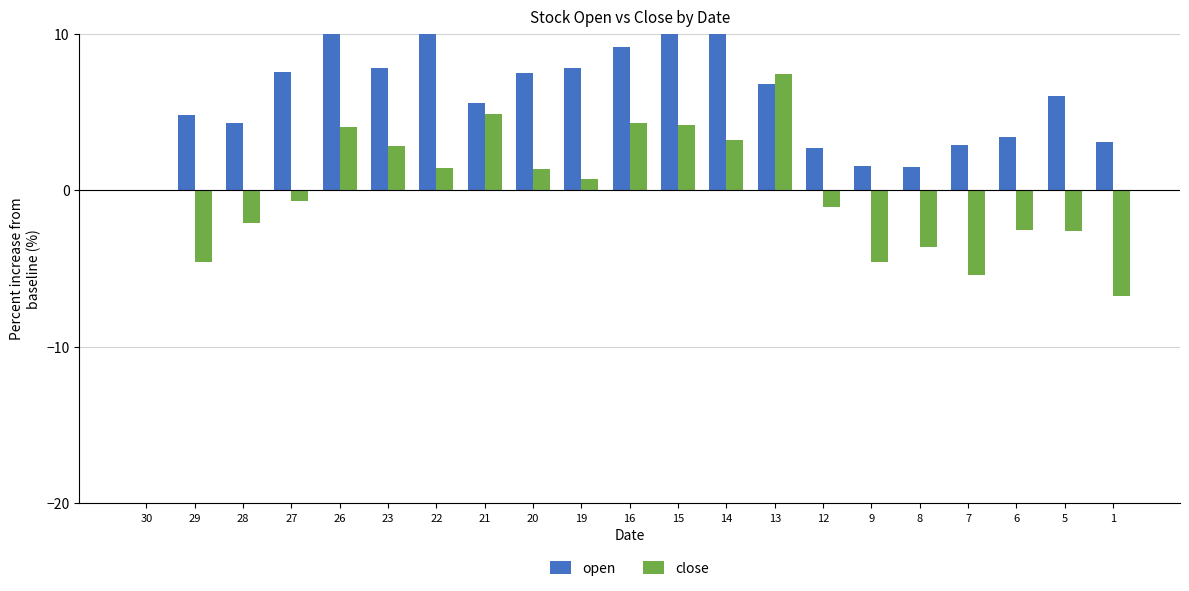

Does the chart contain stacked bars?

No